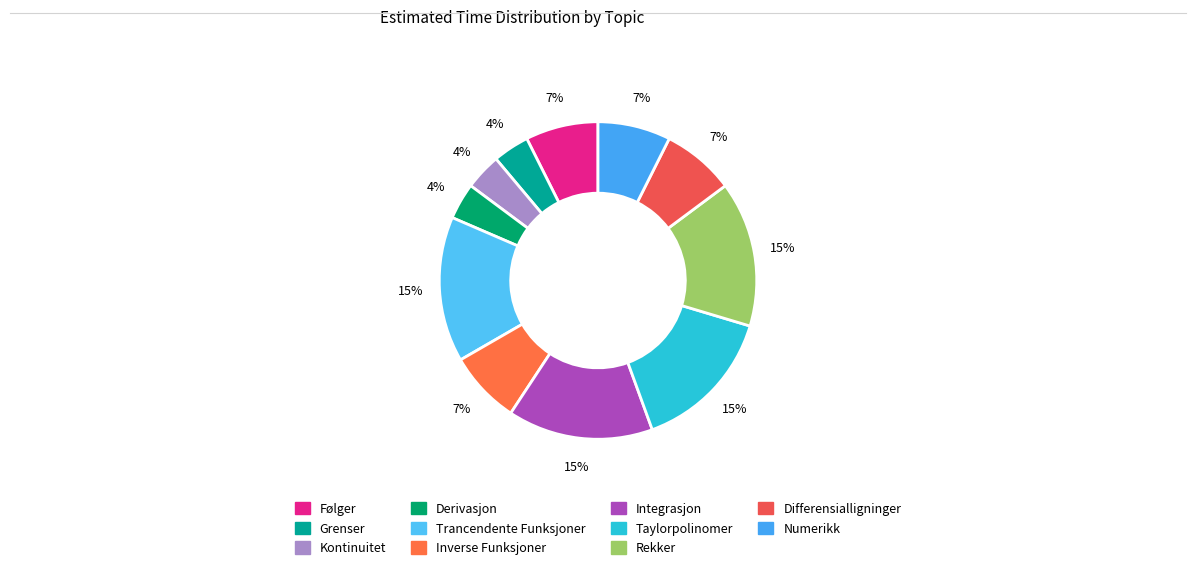

Rank the categories by value from highest to lowest.

Trancendente Funksjoner, Integrasjon, Taylorpolinomer, Rekker, Følger, Inverse Funksjoner, Differensialligninger, Numerikk, Grenser, Kontinuitet, Derivasjon